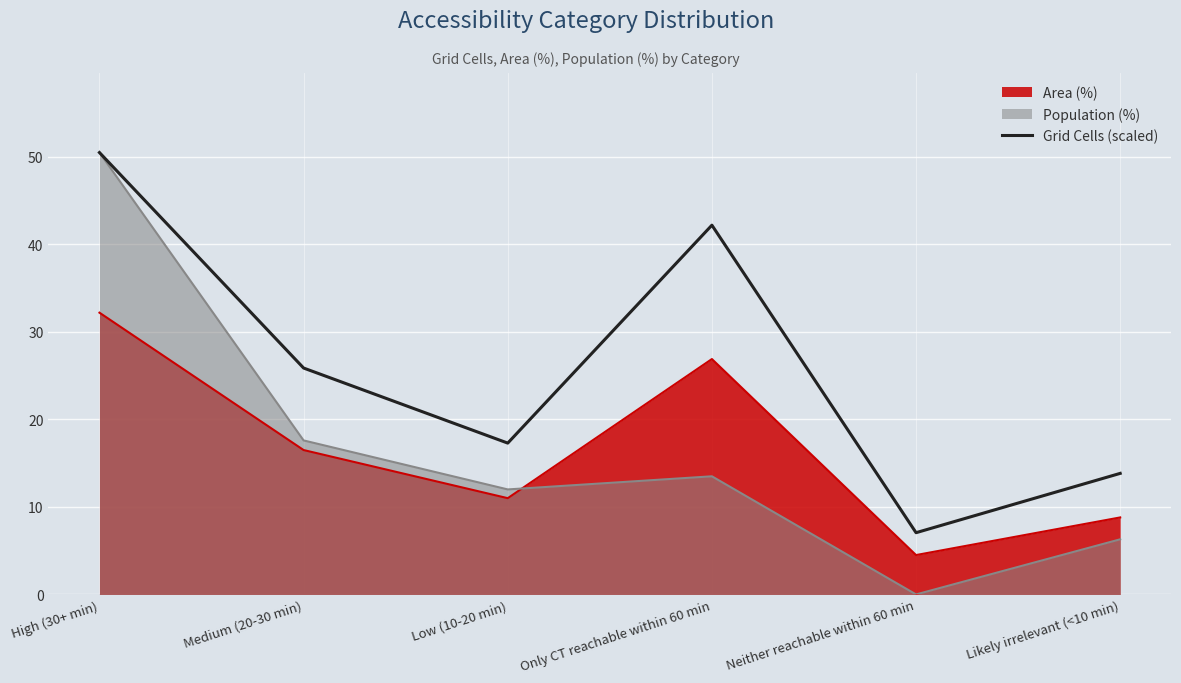

Reading left to right, extract all data points from this chart.

High (30+ min)=50.5	Medium (20-30 min)=25.9	Low (10-20 min)=17.3	Only CT reachable within 60 min=42.2	Neither reachable within 60 min=7.1	Likely irrelevant (<10 min)=13.8